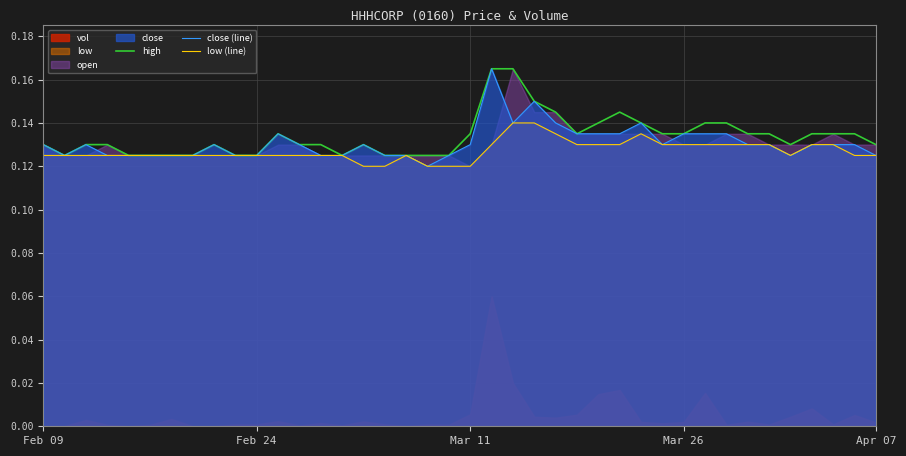

The value of close (line) at 6 is 0.0. True or false?

False